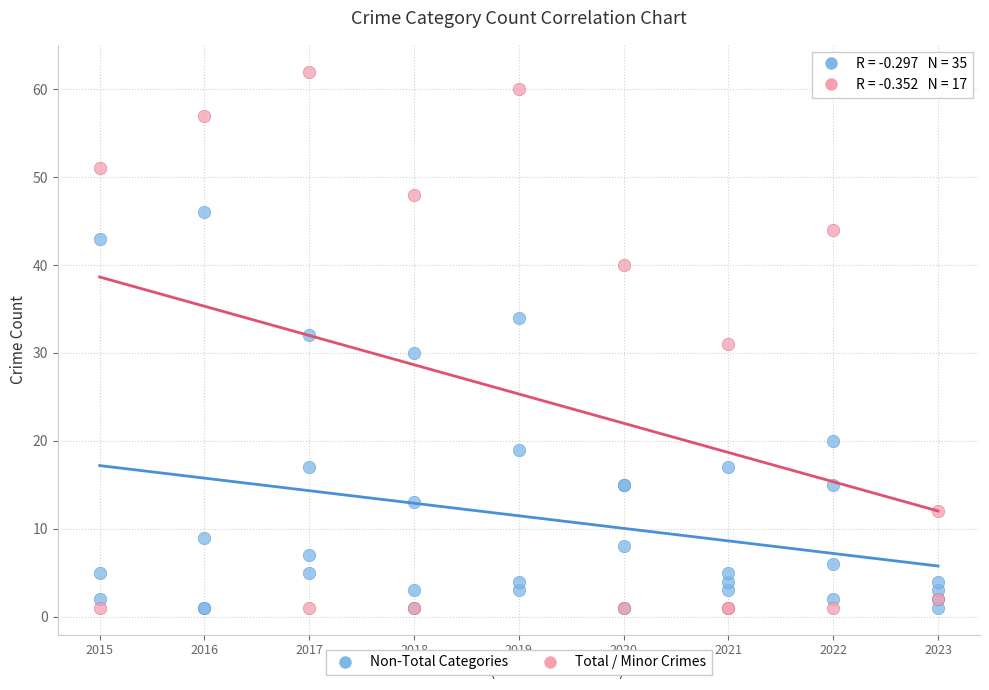

What are all the series names shown in the legend?

Non-Total Categories, Total / Minor Crimes